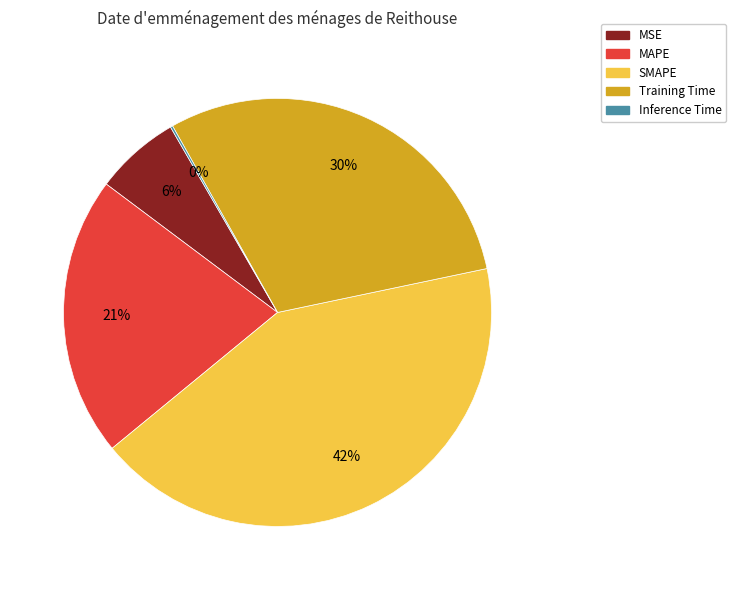

True or false: Training Time accounts for 20% of the total.

False